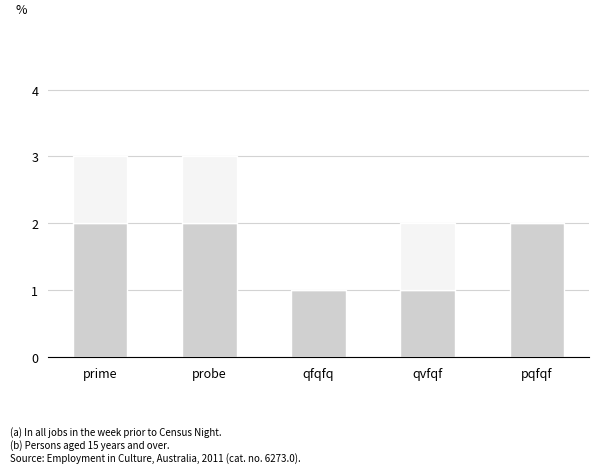

What is the total value across all series at prime?

3